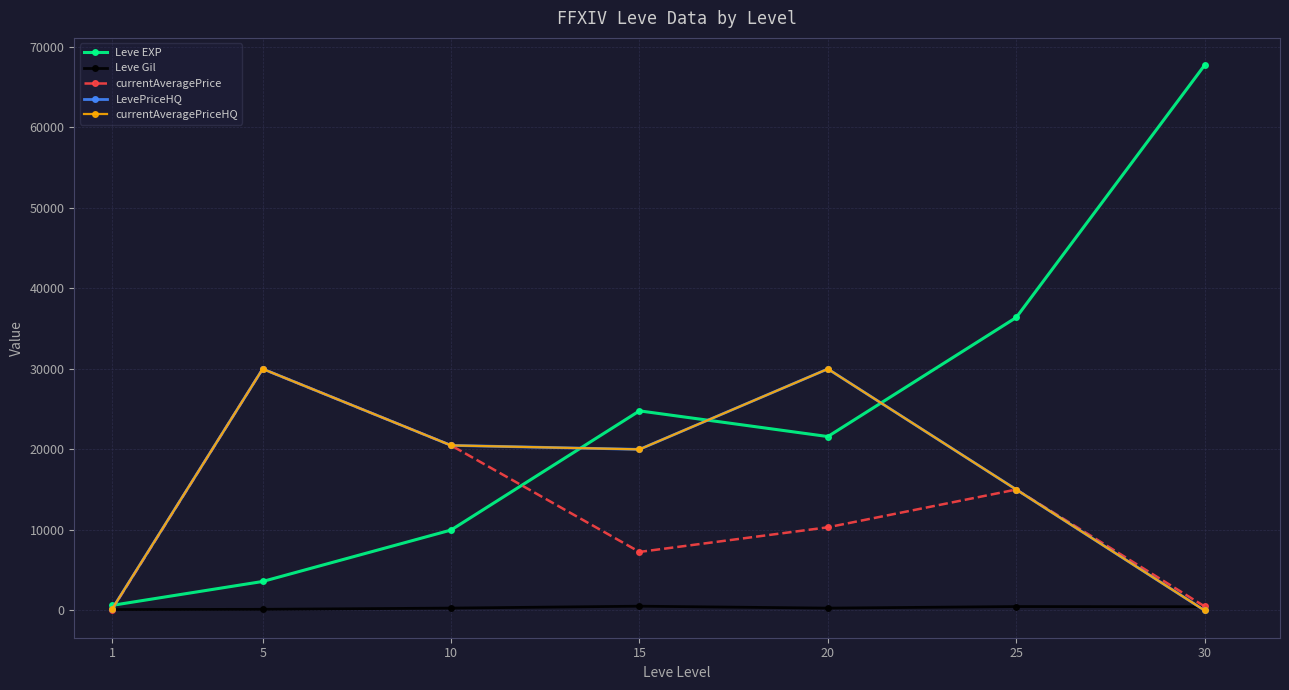

Is this an area chart (filled region under the line)?

No